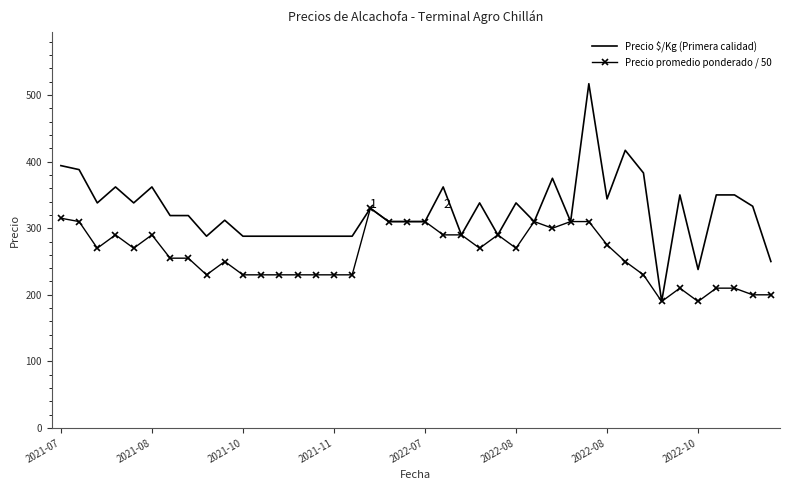

List the series in order of their peak value, lowest first.

Precio promedio ponderado / 50, Precio $/Kg (Primera calidad)